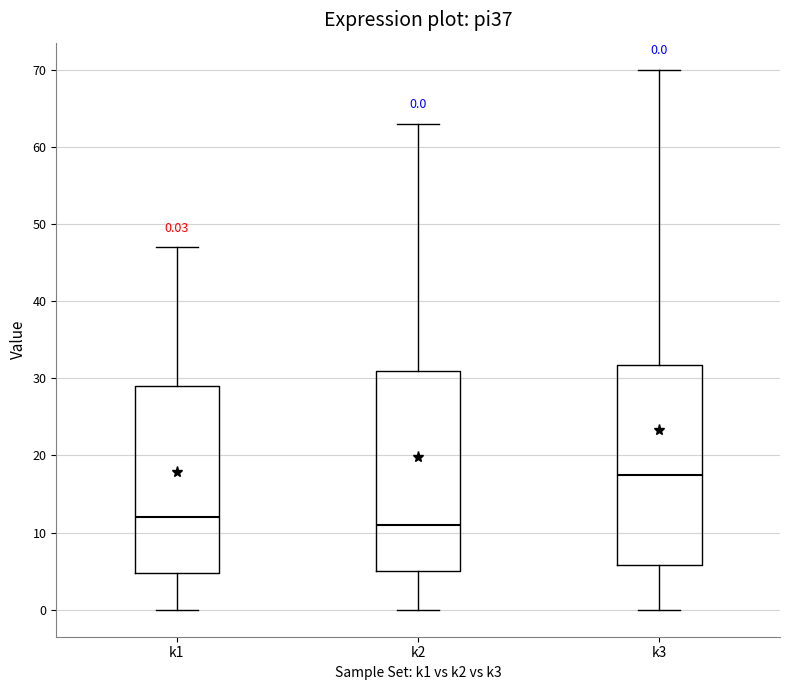

Which box's median line is the lowest?

k2